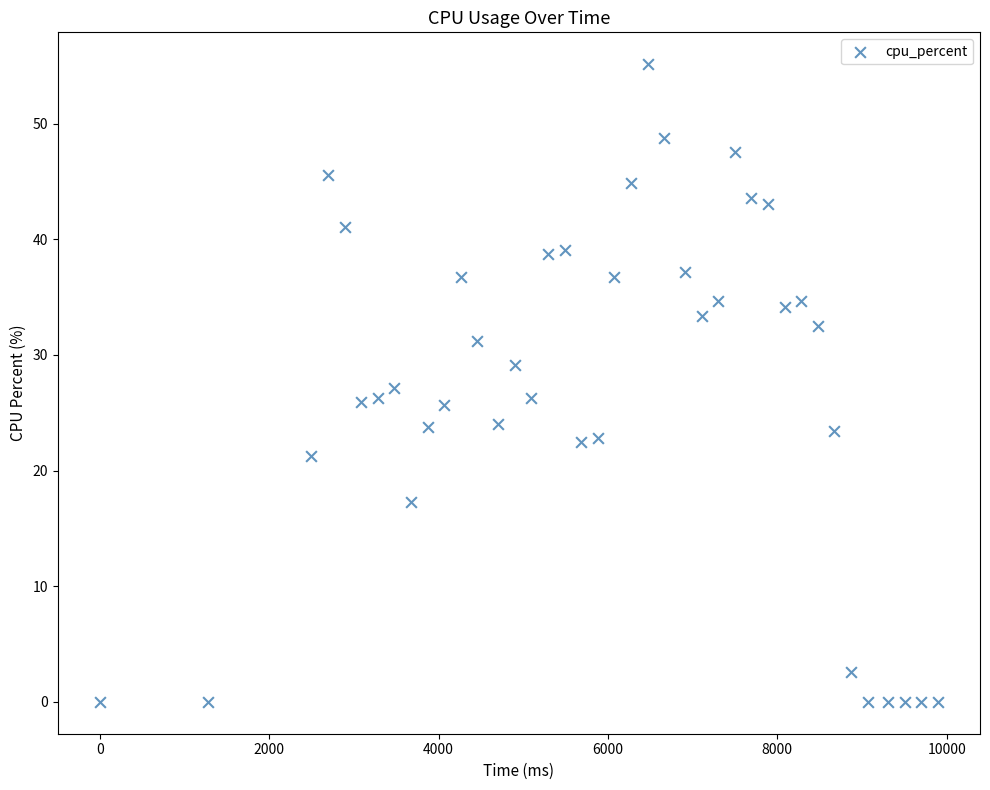

What is the range of X values (max minus min)?

9898.0